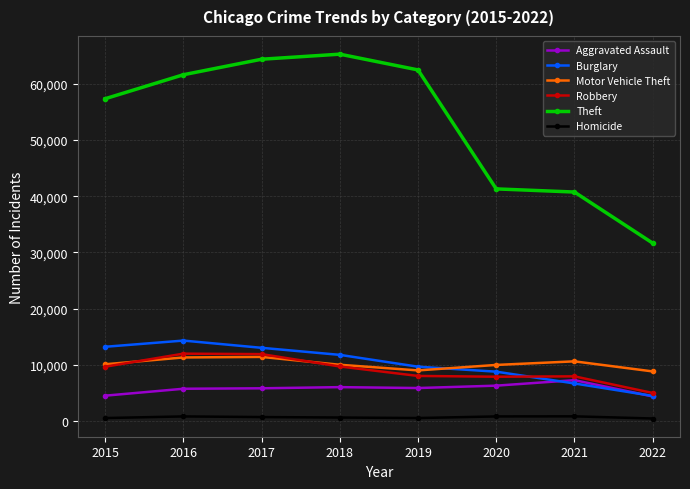

How many data points in Theft are less than 61618?

4